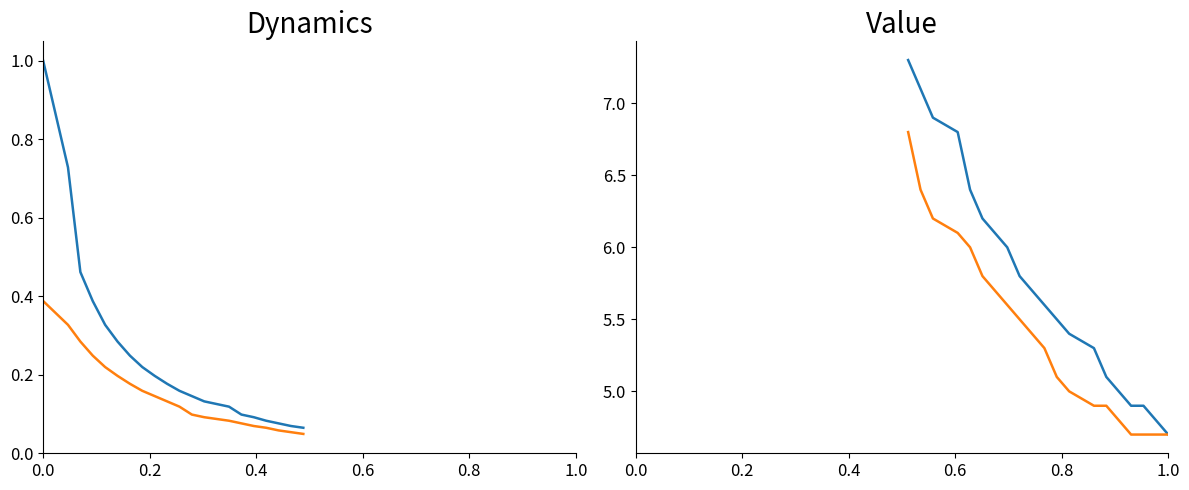

True or false: talker has more than 2 points higher than both neighbors.

False